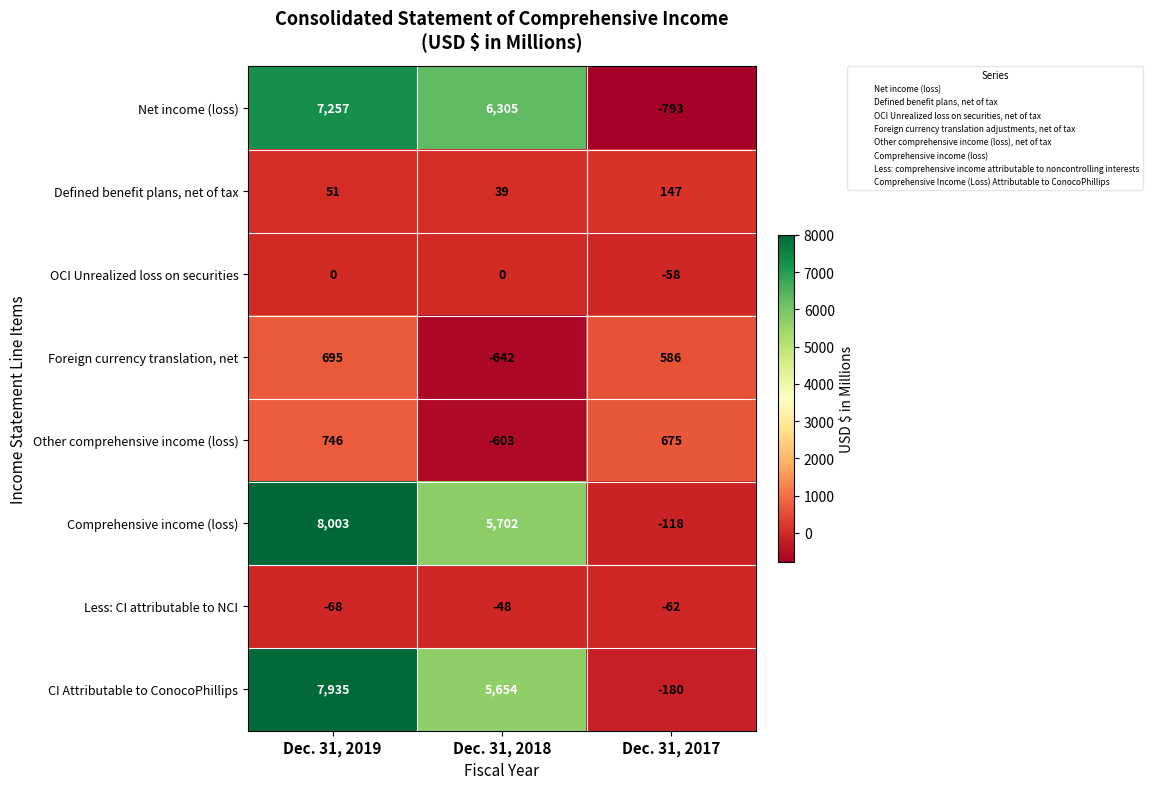

Which series has the largest range (max minus min)?

Comprehensive income (loss)